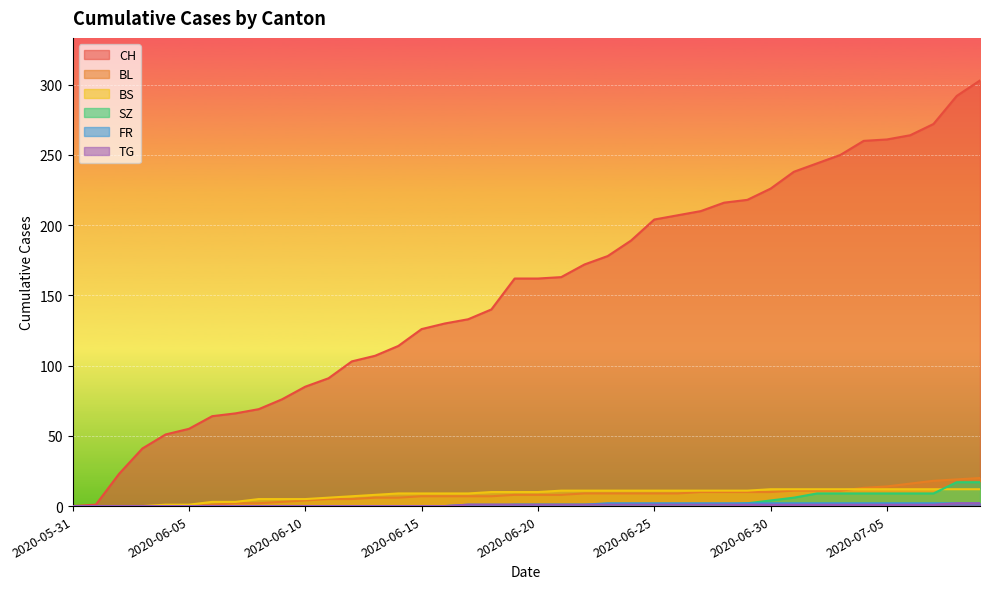

True or false: SZ and CH intersect in this chart.

False